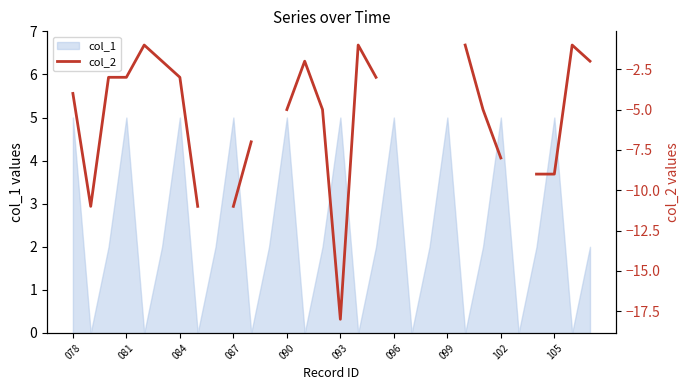

What is the maximum value for col_1?

5